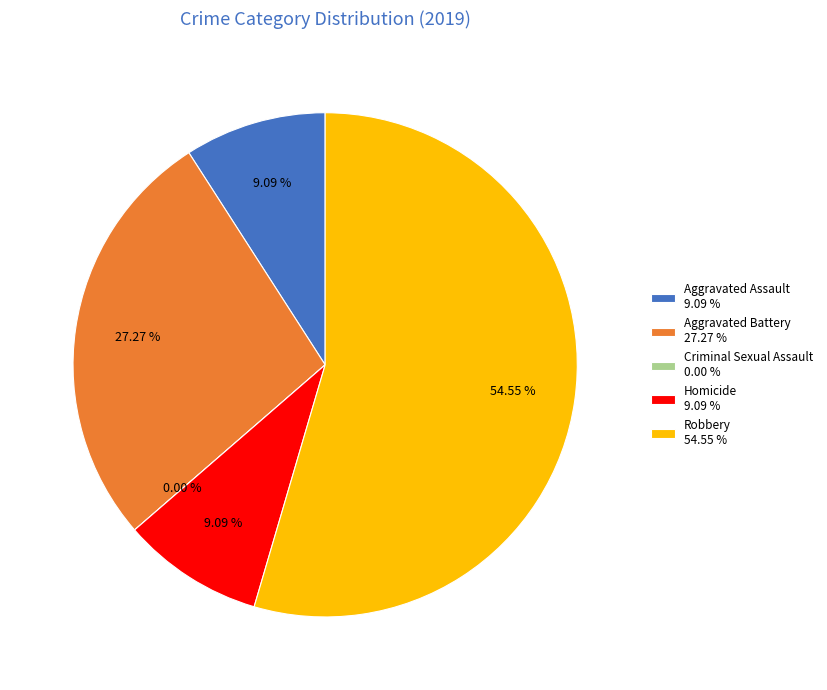

What is the change in value from Criminal Sexual Assault to Robbery?

+6